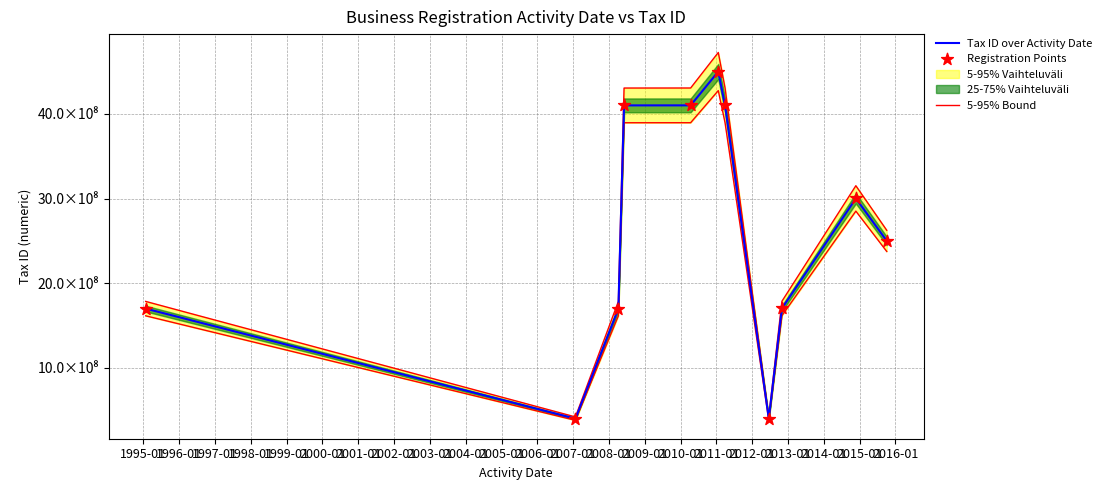

What is the total value across all series at 1996-01?

5186773270.0